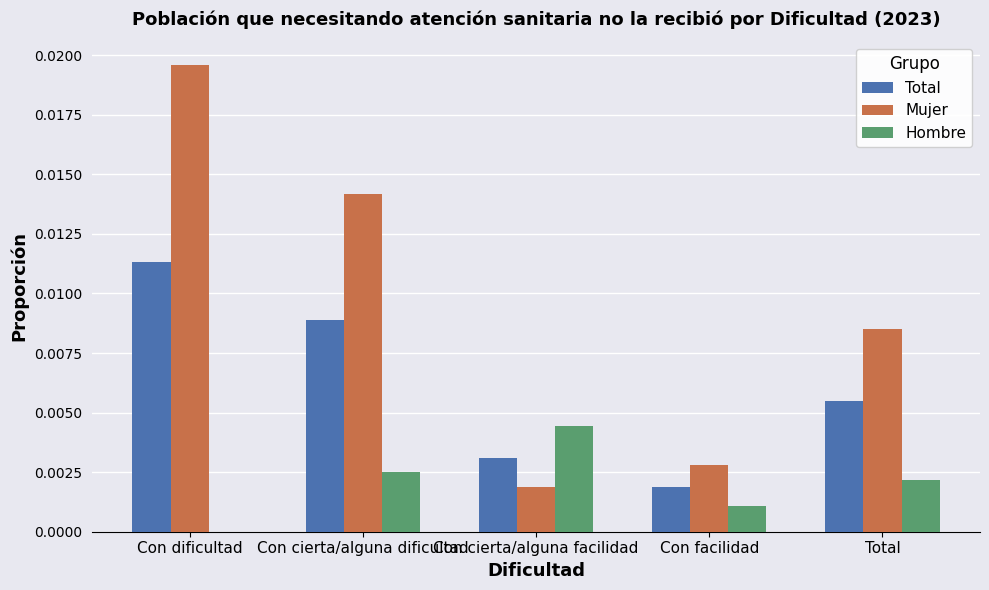

How many Hombre values are between 0 and 1?

5